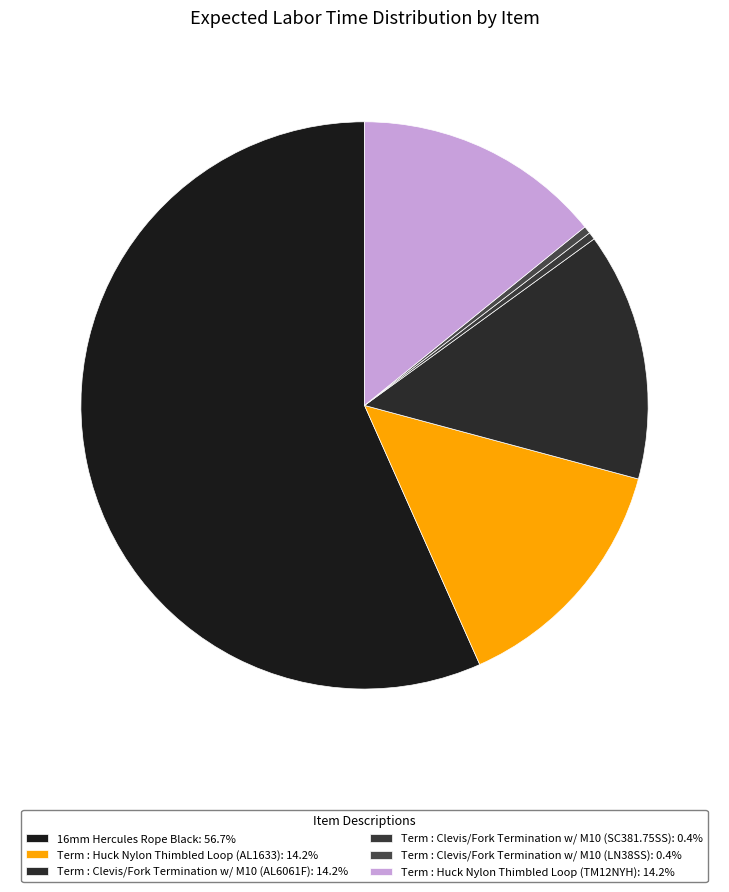

To the nearest percent, what is the average slice percentage?

17%